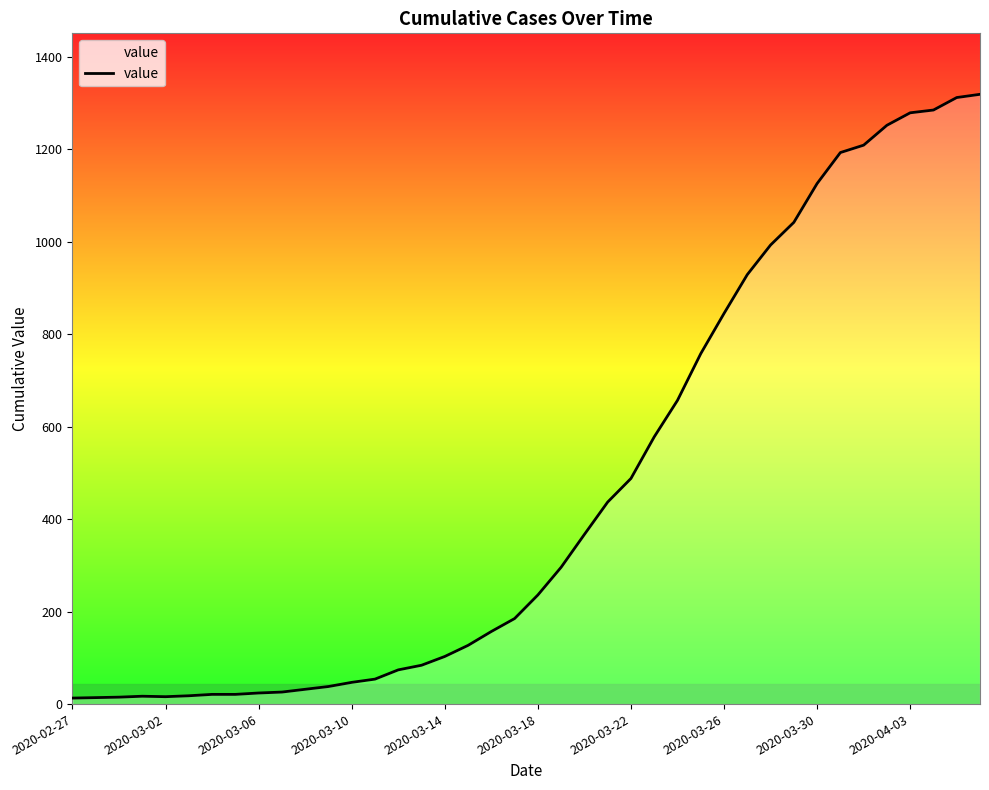

What is the maximum value shown in the chart?

1319